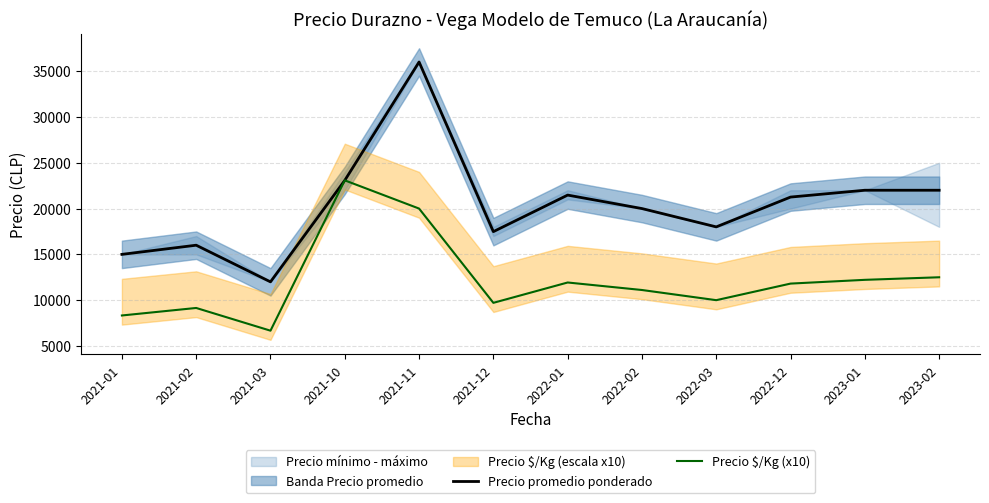

At which category does the chart reach its minimum across all series?

2021-03